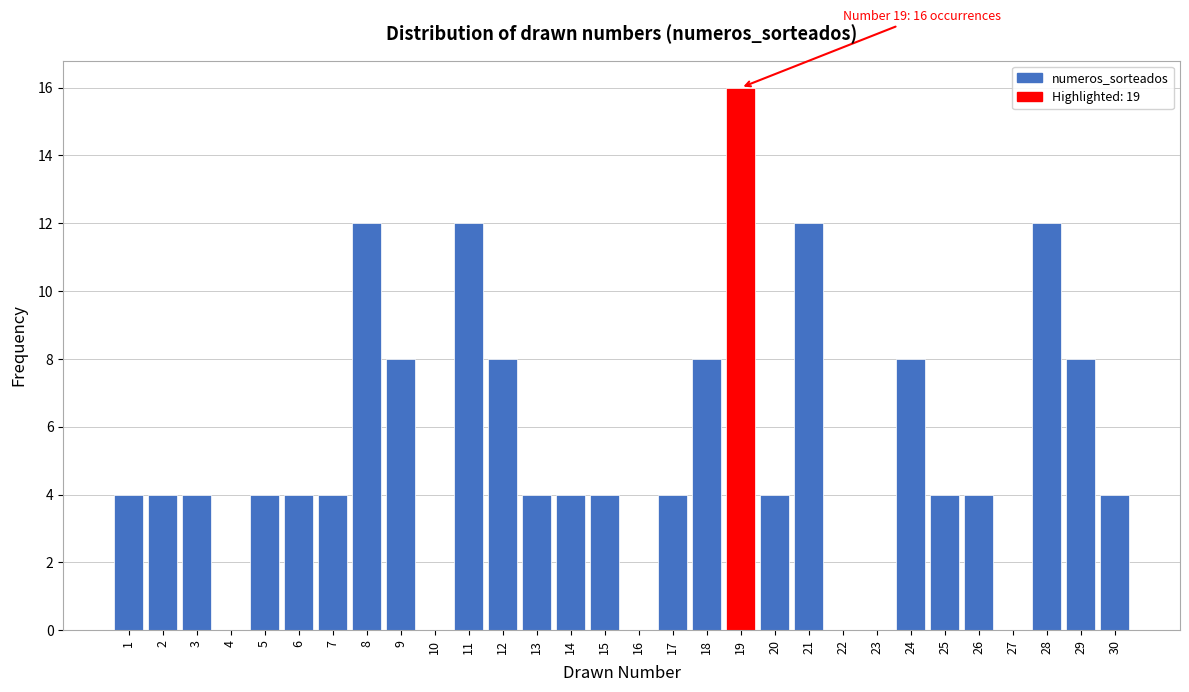

Over which range of the x-axis is the bar tallest?

18.5 to 19.5